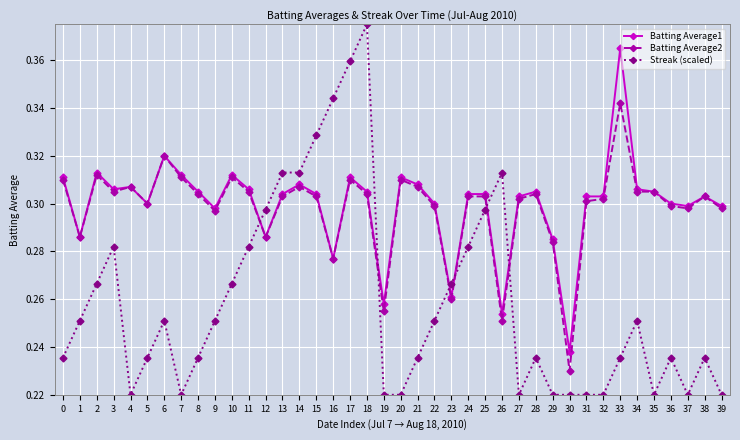

How many times do Batting Average1 and Streak (scaled) cross each other?

6